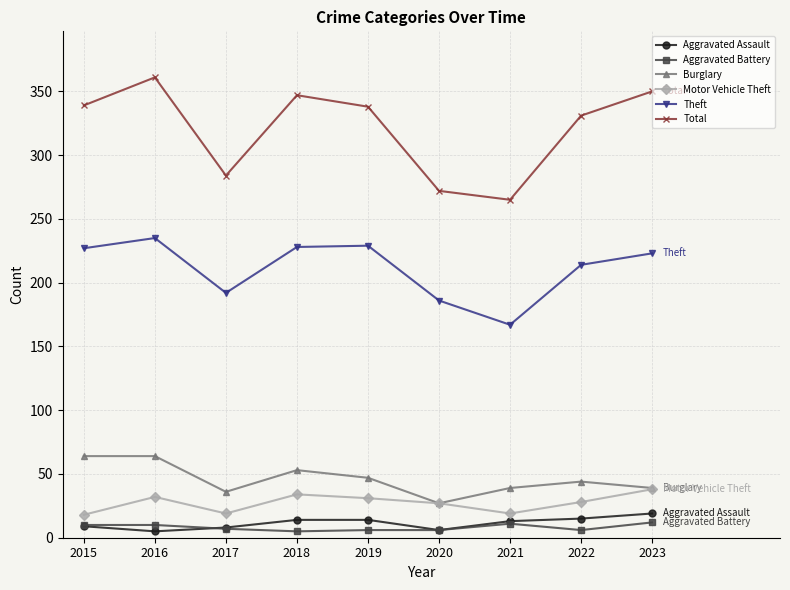

What is the difference between the maximum and second lowest values in the Total series?

89